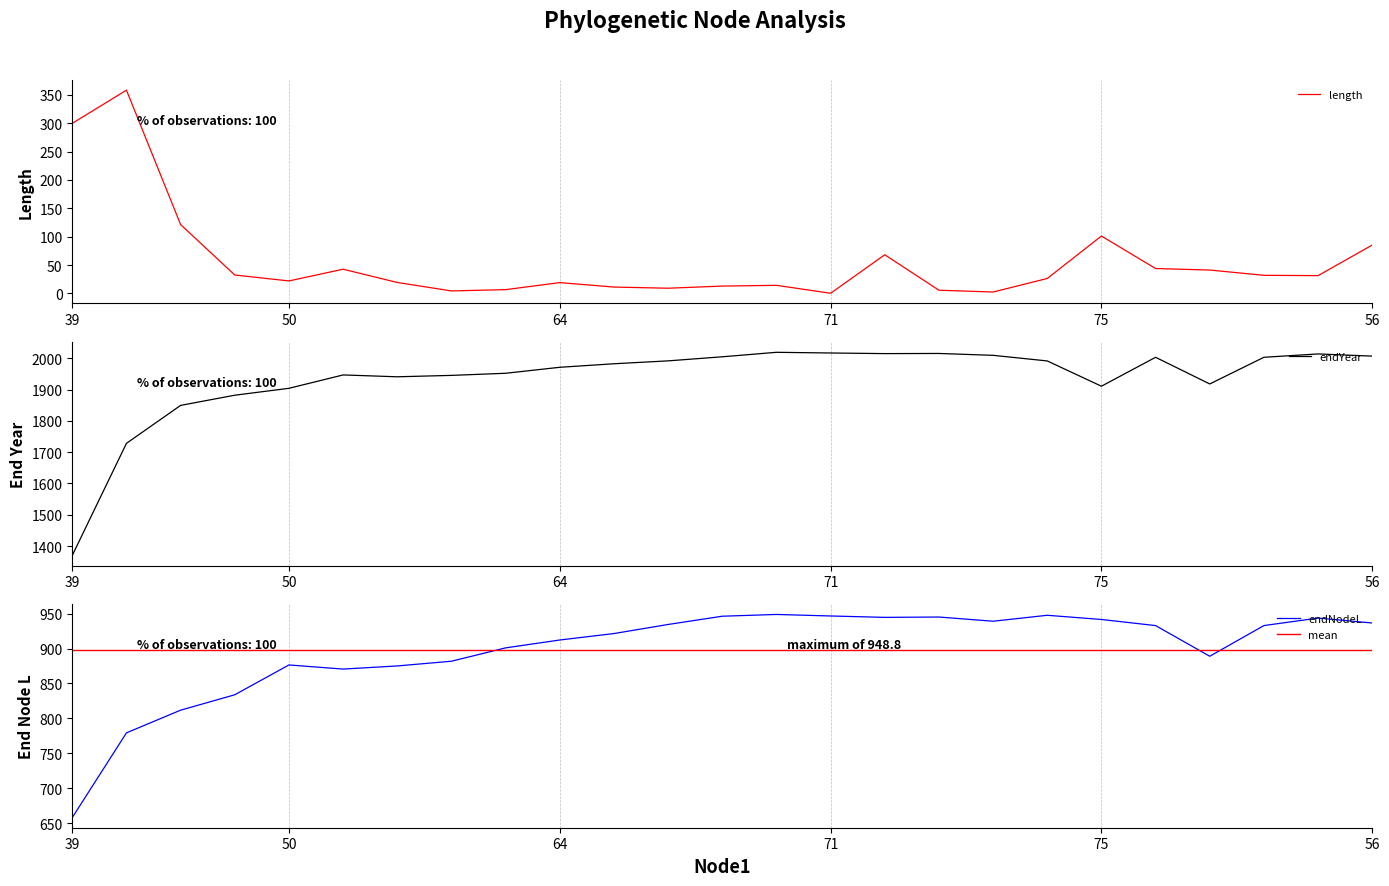

What is the difference between the maximum and minimum values in the endNodeL series?

291.0